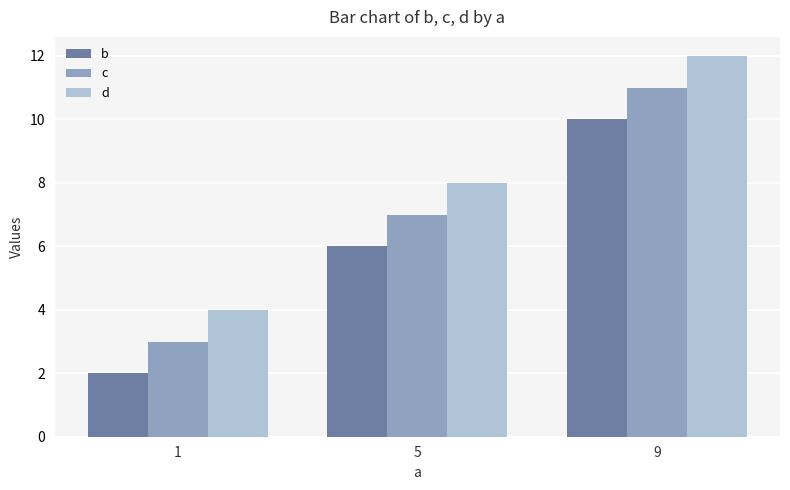

What is the average value of the b series?

6